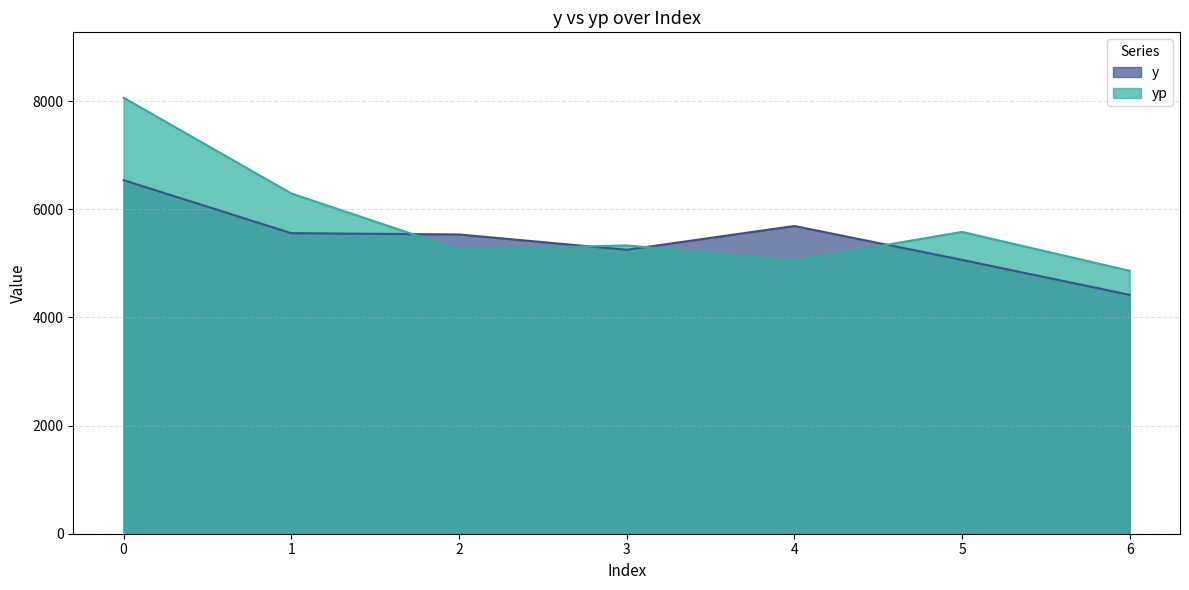

True or false: y and yp cross at least once.

True